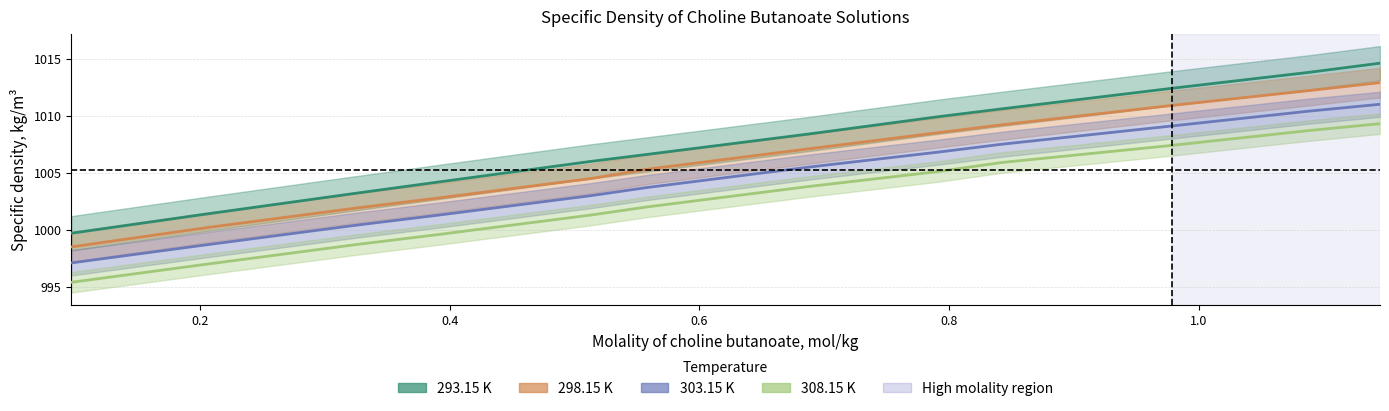

At which category is the sum across all series the highest?

1.1453